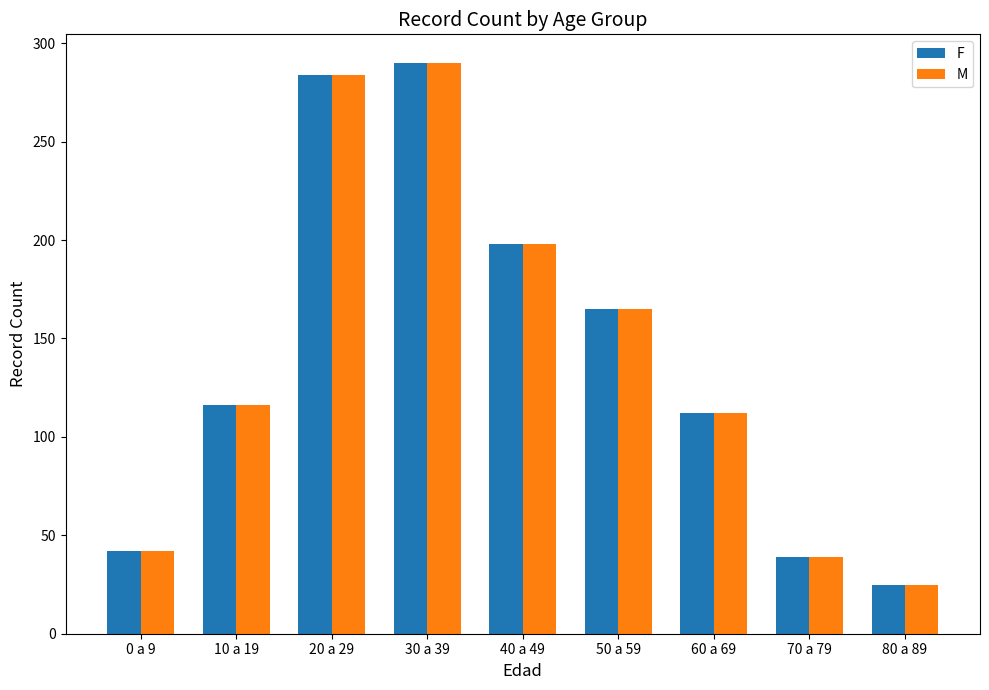

Reading left to right, list all the values displayed in this chart.

F: 0 a 9=42	10 a 19=116	20 a 29=284	30 a 39=290	40 a 49=198	50 a 59=165	60 a 69=112	70 a 79=39	80 a 89=25
M: 0 a 9=42	10 a 19=116	20 a 29=284	30 a 39=290	40 a 49=198	50 a 59=165	60 a 69=112	70 a 79=39	80 a 89=25